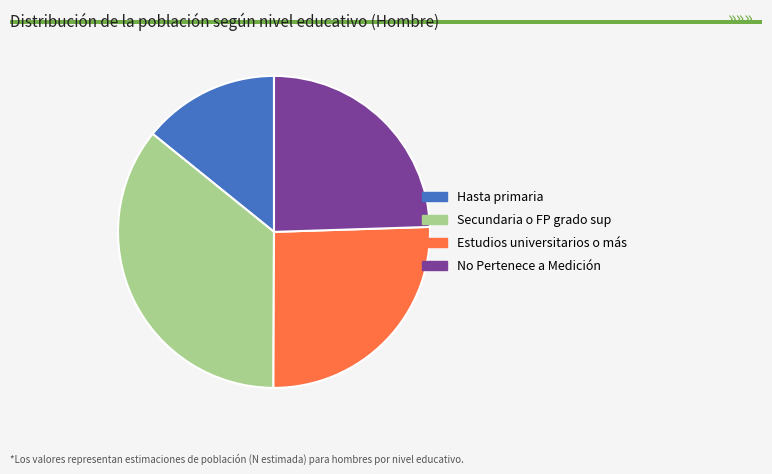

Count the number of slices in the pie.

4